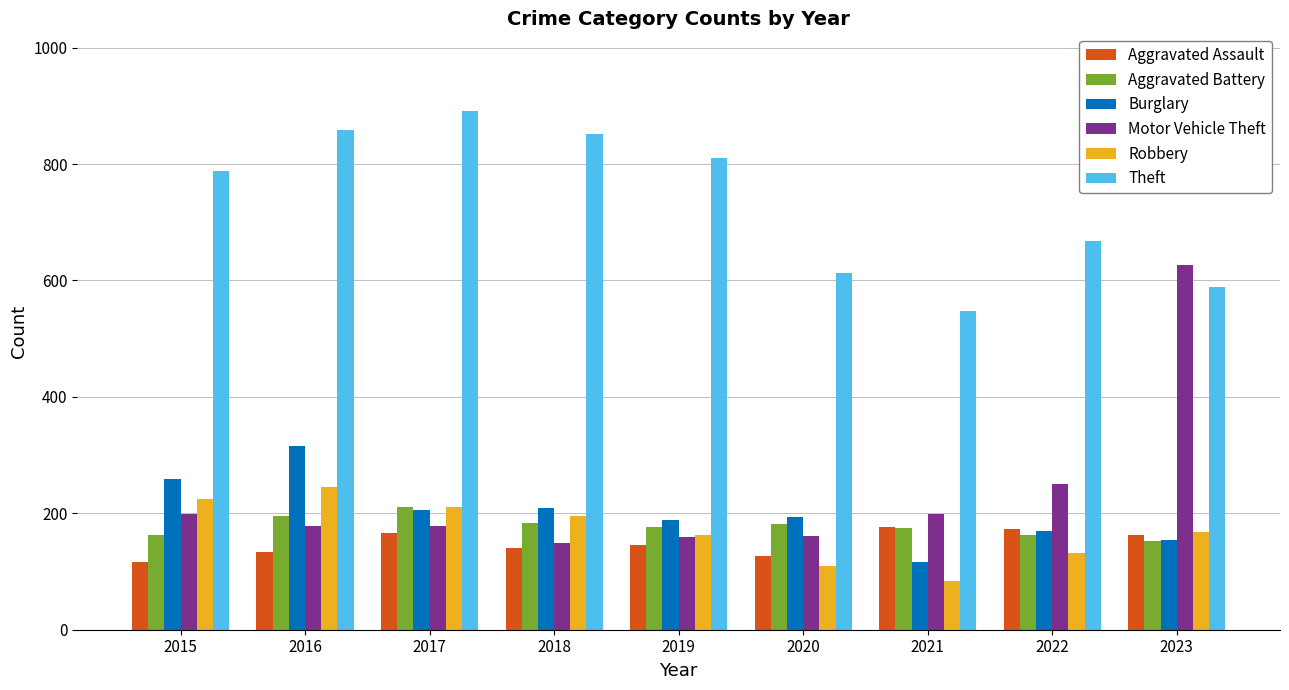

How many groups of bars are there?

9